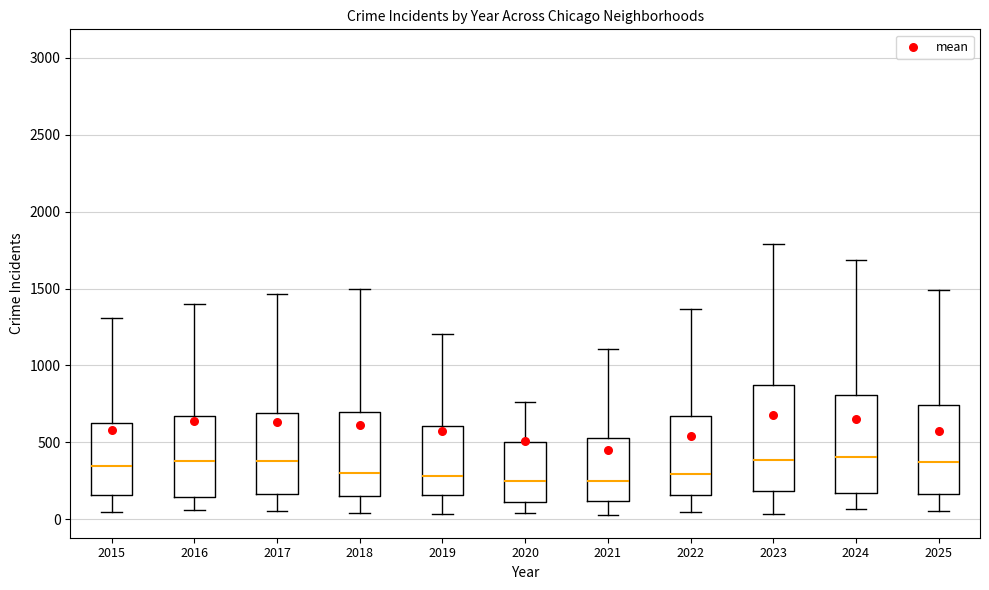

Reading left to right, transcribe this box plot: for each box, give where its median line is, the range the box spans, and where its two whiskers end, as read against the y-axis. The values are not printed on the chart, so give them approximately, as read against the axis.

2015: median 350, box 150 to 650, whiskers 50 to 1300
2016: median 400, box 150 to 650, whiskers 50 to 1400
2017: median 400, box 150 to 700, whiskers 50 to 1450
2018: median 300, box 150 to 700, whiskers 50 to 1500
2019: median 300, box 150 to 600, whiskers 50 to 1200
2020: median 250, box 100 to 500, whiskers 50 to 750
2021: median 250, box 100 to 550, whiskers 50 to 1100
2022: median 300, box 150 to 650, whiskers 50 to 1350
2023: median 400, box 200 to 850, whiskers 50 to 1800
2024: median 400, box 150 to 800, whiskers 50 to 1700
2025: median 350, box 150 to 750, whiskers 50 to 1500